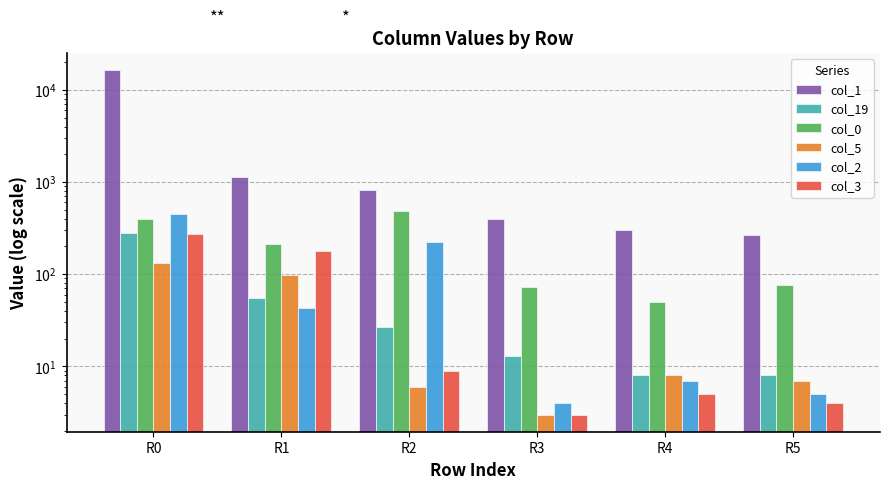

Reading left to right, extract all data points from this chart.

col_1: 16263	1137	828	401	299	264
col_19: 282	55	27	13	8	8
col_0: 398	214	485	72	50	76
col_5: 132	99	6	3	8	7
col_2: 446	43	223	4	7	5
col_3: 274	179	9	3	5	4